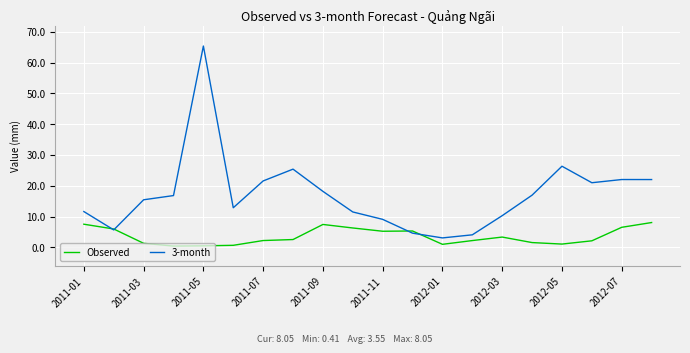

What is the greatest value displayed?

65.4